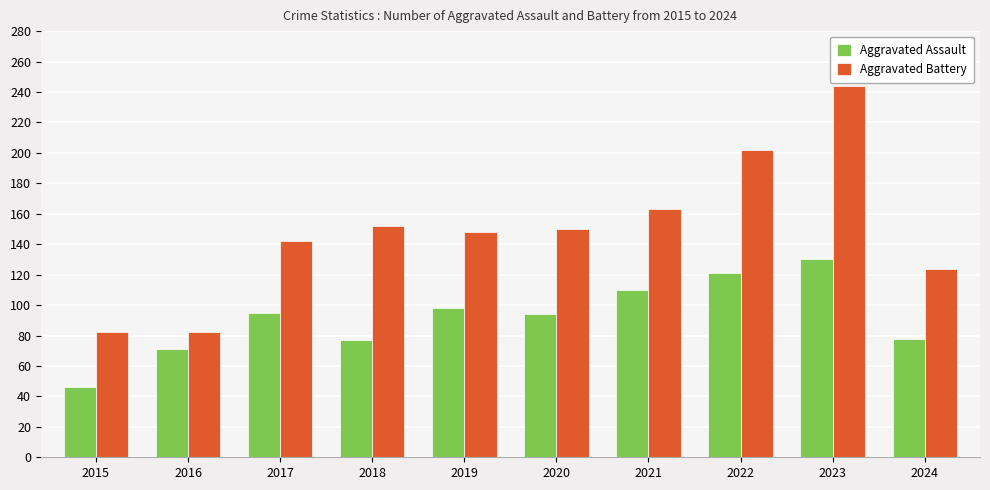

The value of Aggravated Assault at 2018 is 77. True or false?

True